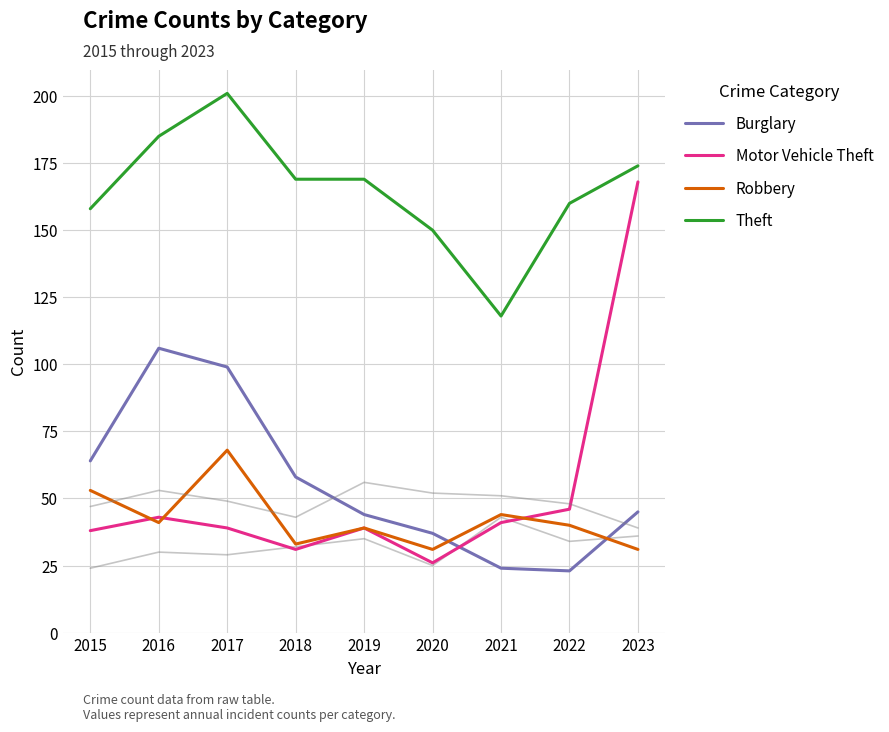

Does the chart display data point markers on the line(s)?

No